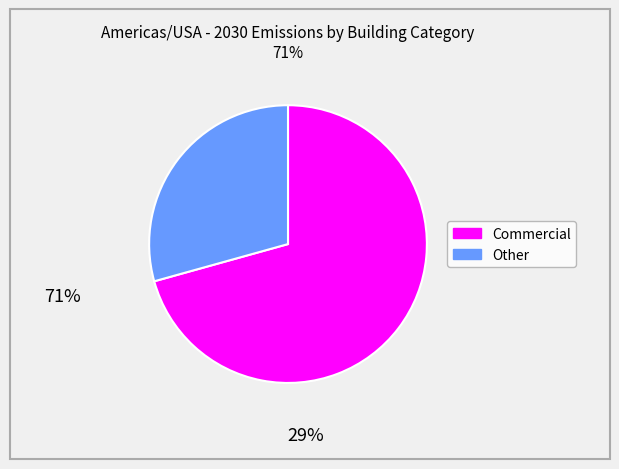

Does any single category account for the majority?

Yes